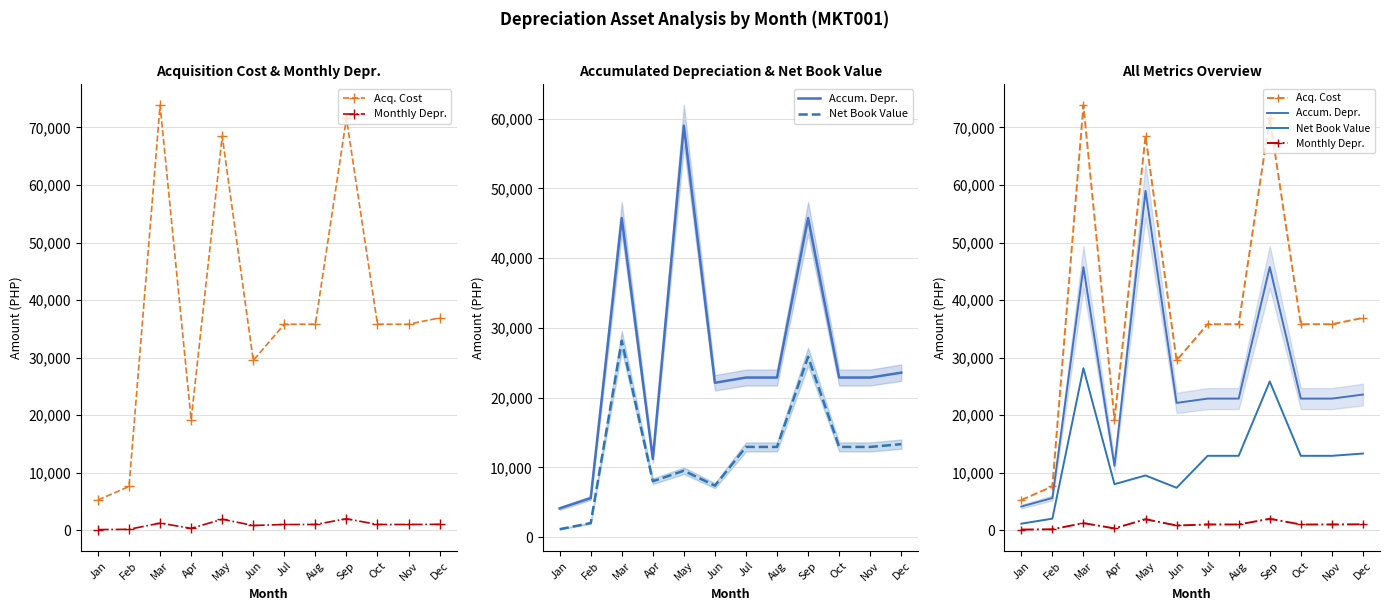

Where does the Net Book Value series first go above 12927?

Mar